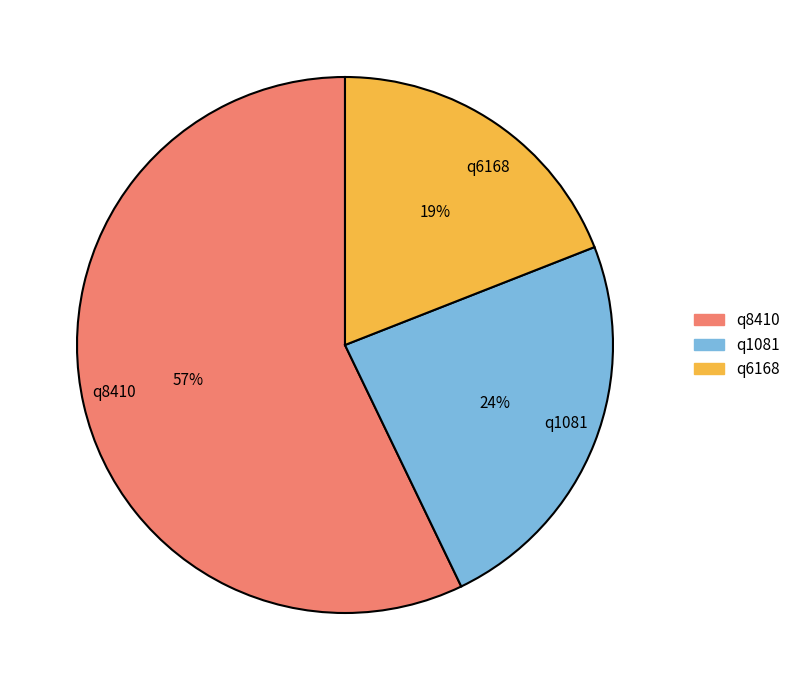

Which category has the biggest portion of the pie?

q8410